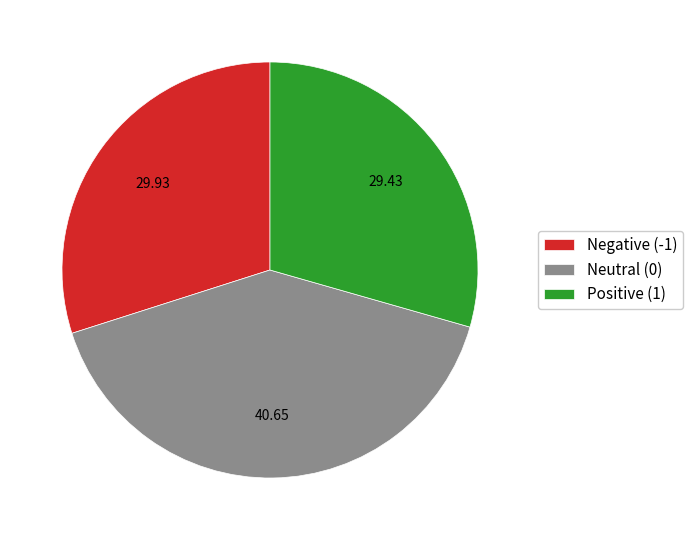

The Negative slice represents 38% of the pie. True or false?

False